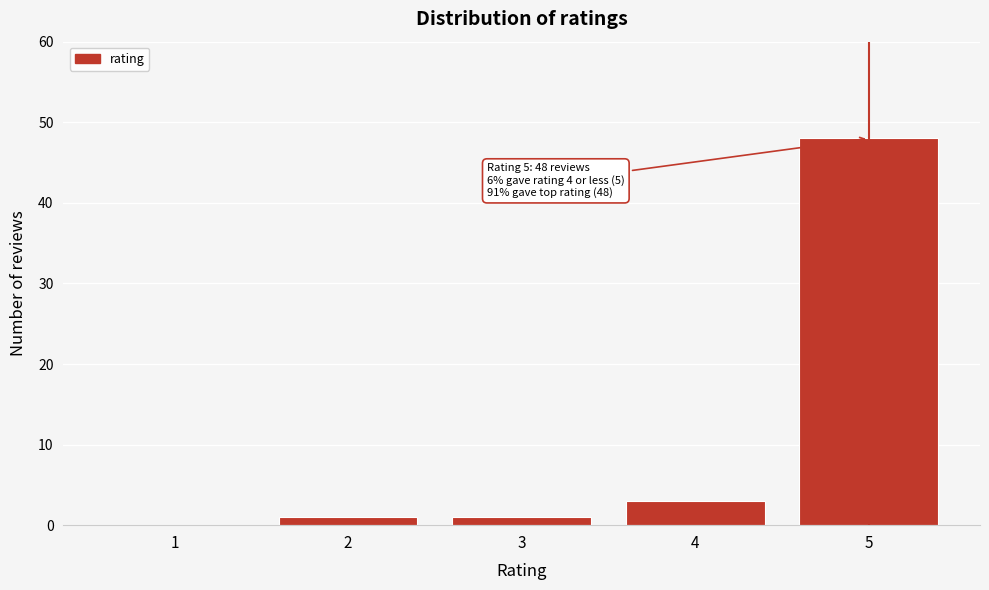

Reading left to right, transcribe all the data shown in this chart.

1=0	2=1	3=1	4=3	5=48